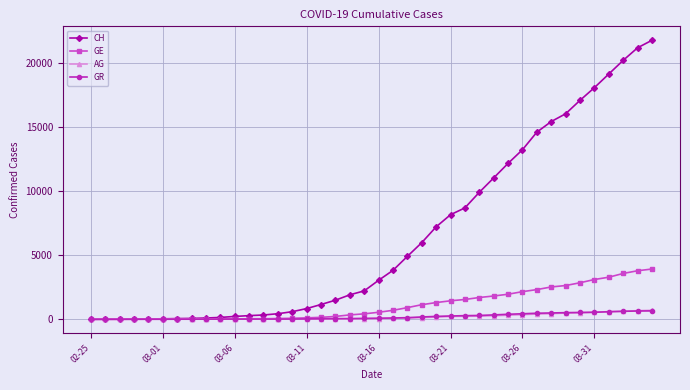

What is the greatest value displayed?

21804